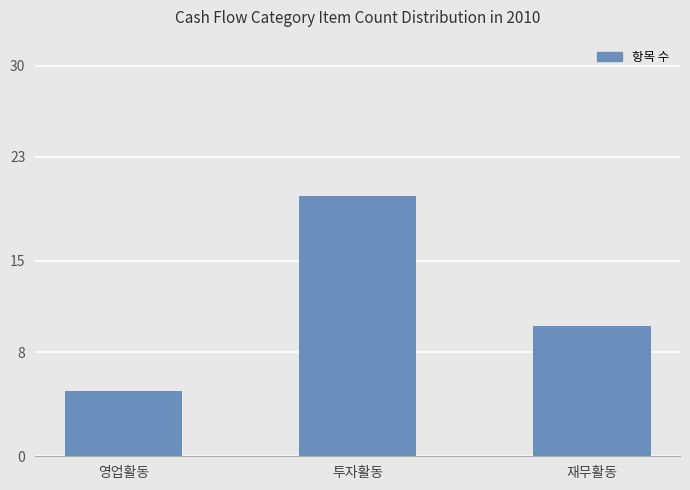

What is the greatest value displayed?

20